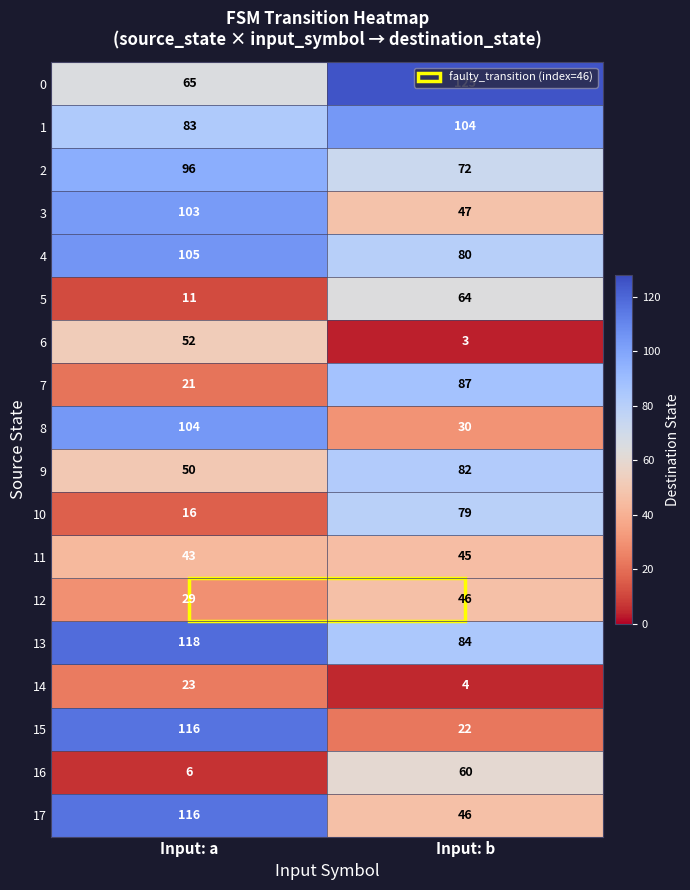

What is the difference between the highest and lowest values at Input: b?

122